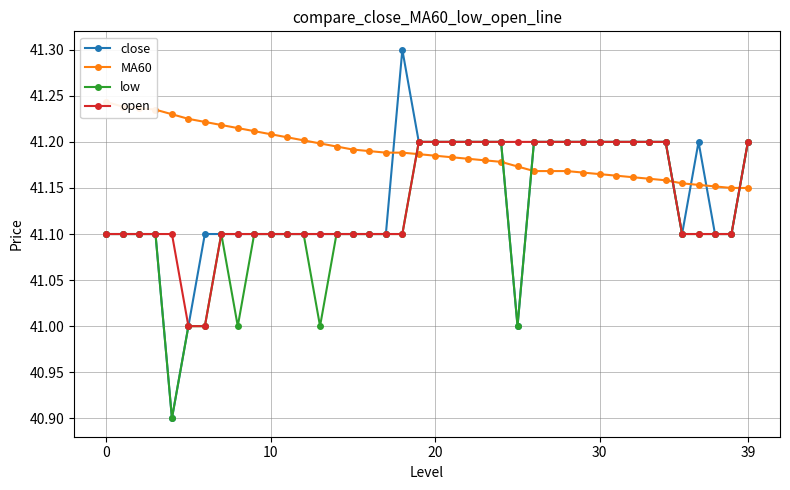

What is the difference between the second highest and second lowest values in the MA60 series?

0.1